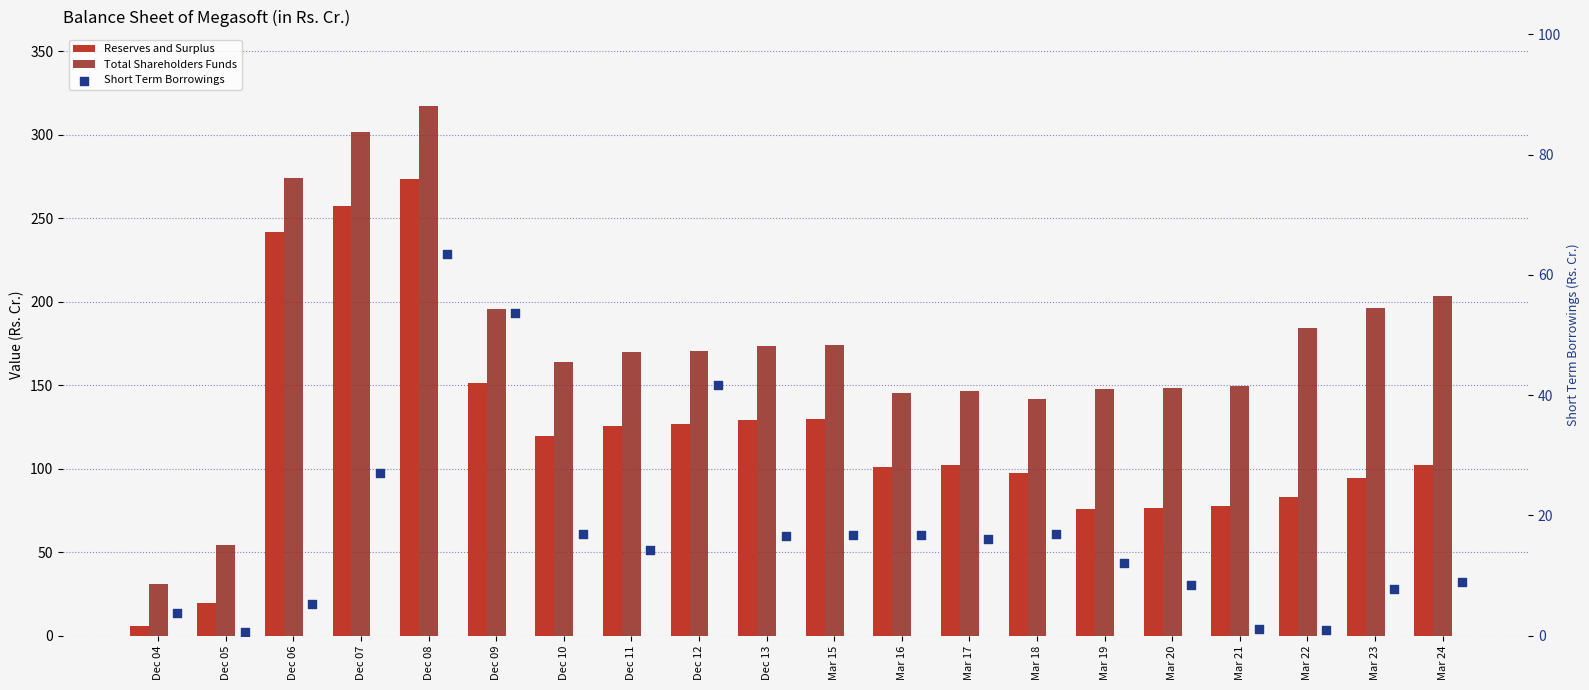

Which series contains the highest Y value?

Total Shareholders Funds